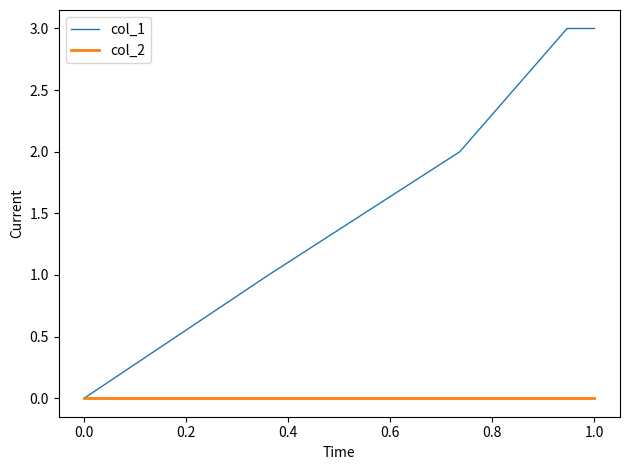

List the series in order of their peak value, lowest first.

col_2, col_1